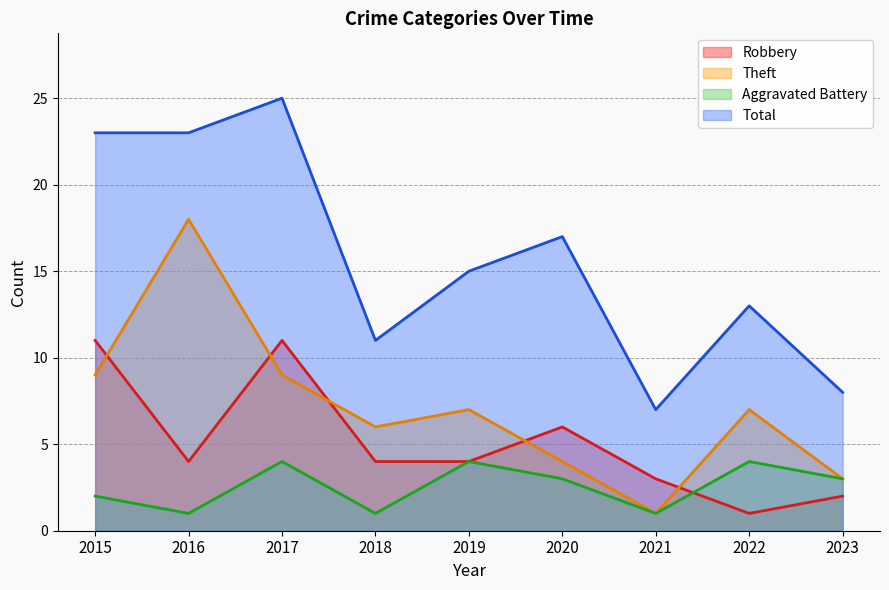

What is the sum of all Robbery values?

46